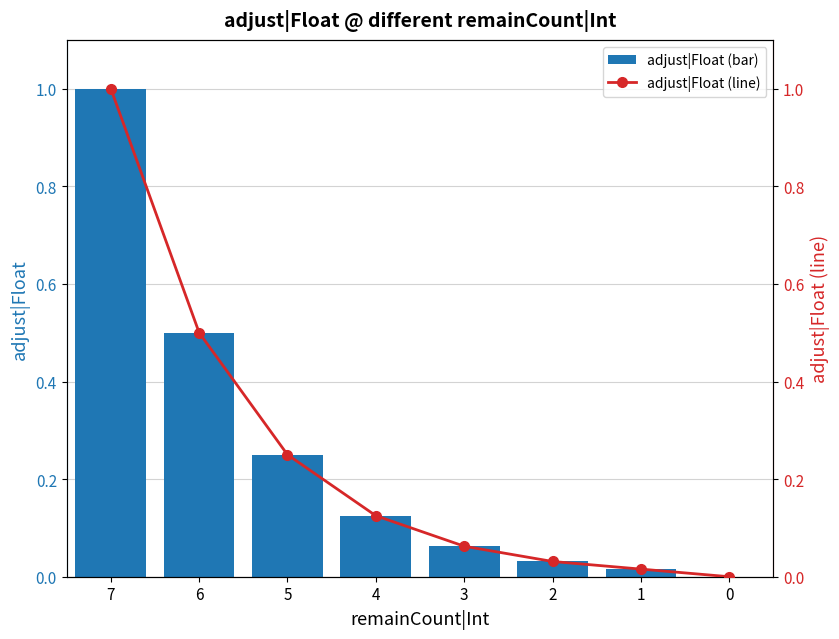

What is the maximum value shown in the chart?

1.0